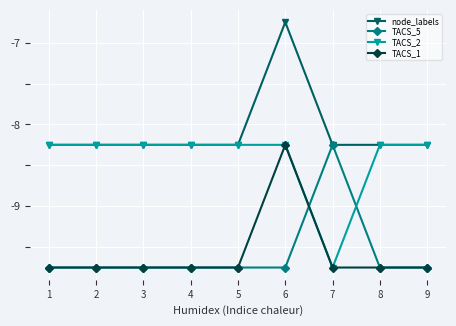

Count the number of categories in the chart.

9